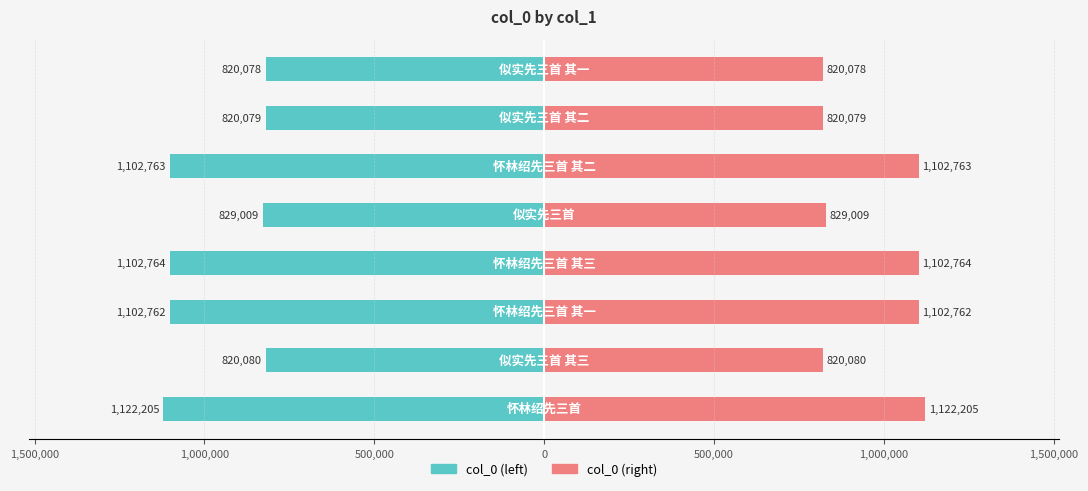

Rank the series at 500,000 from lowest to highest value.

col_0 (left), col_0 (right)